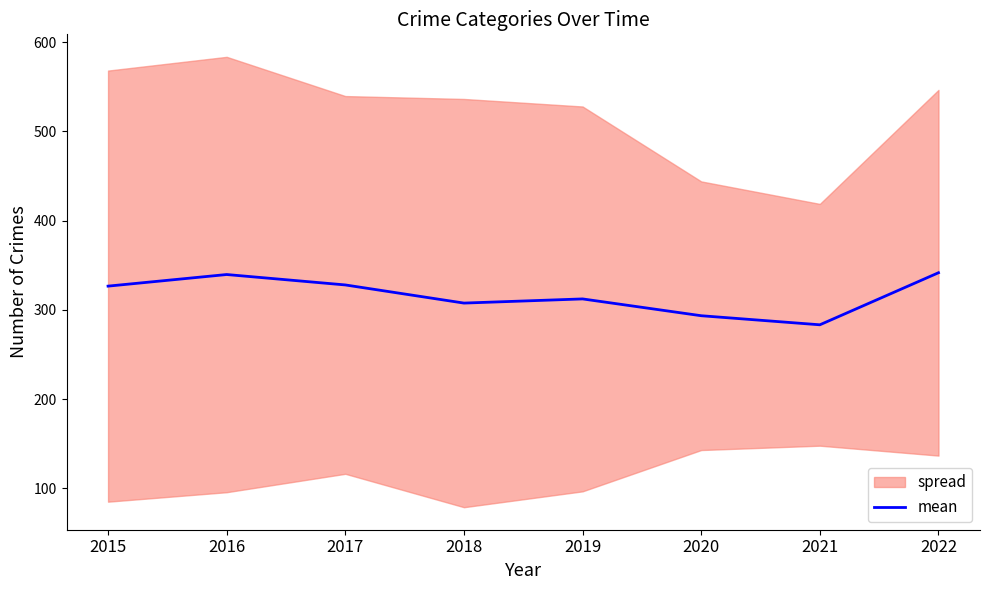

What is the sum of all values?

2532.8